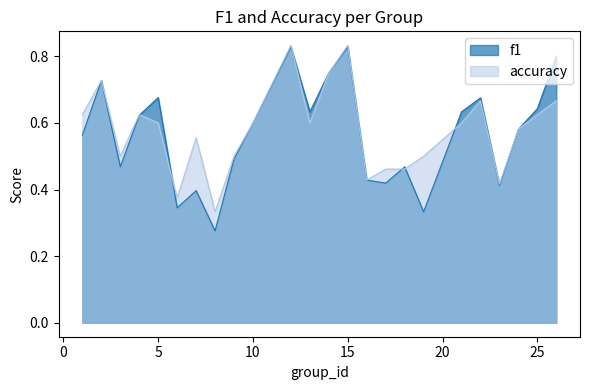

How many accuracy values are between 0 and 1?

24